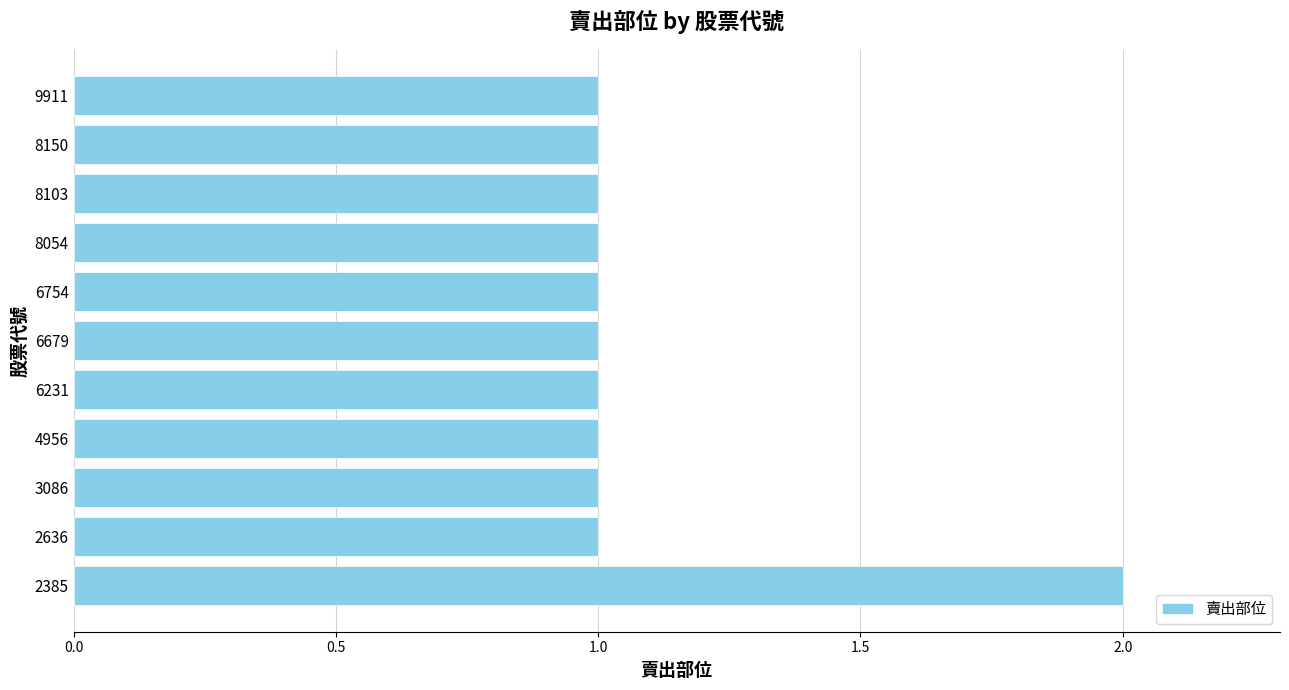

Which label corresponds to the largest value in the chart?

2385